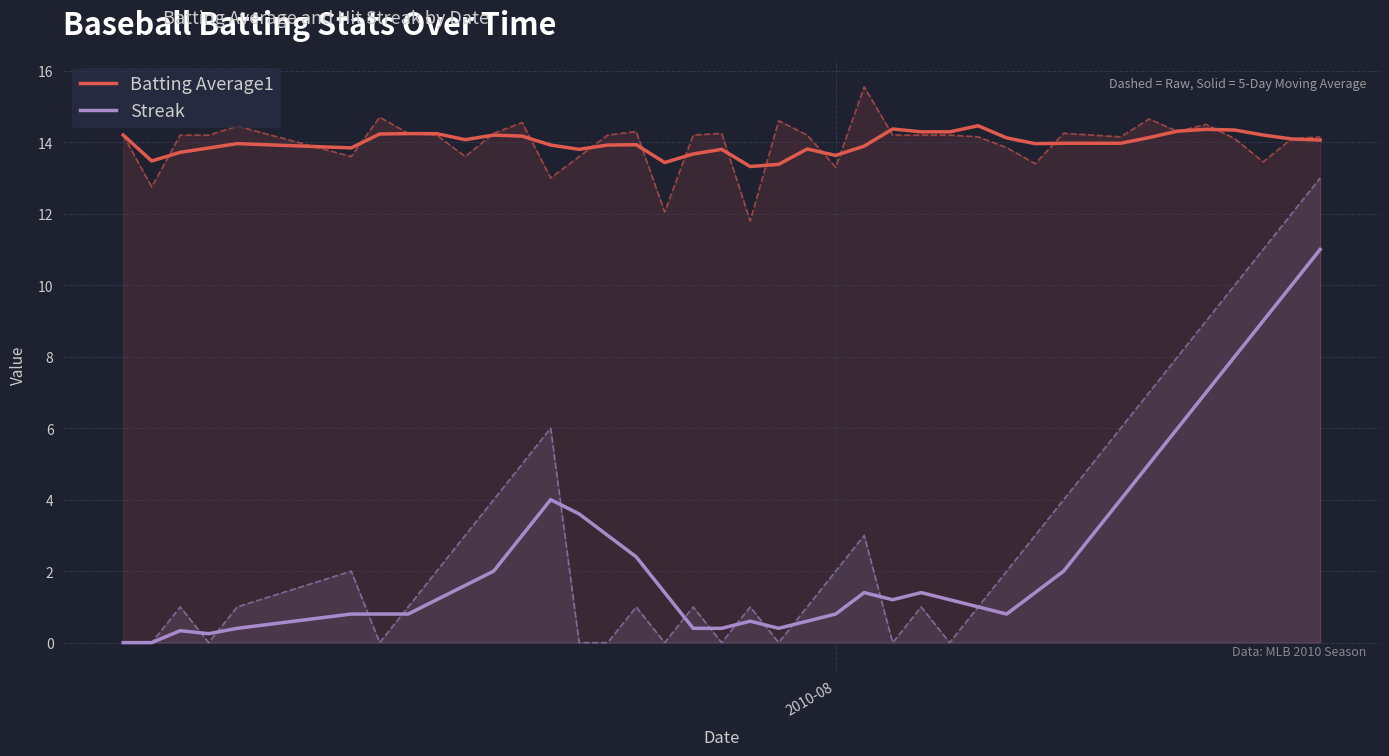

True or false: Streak and Batting Average1 cross at least once.

False